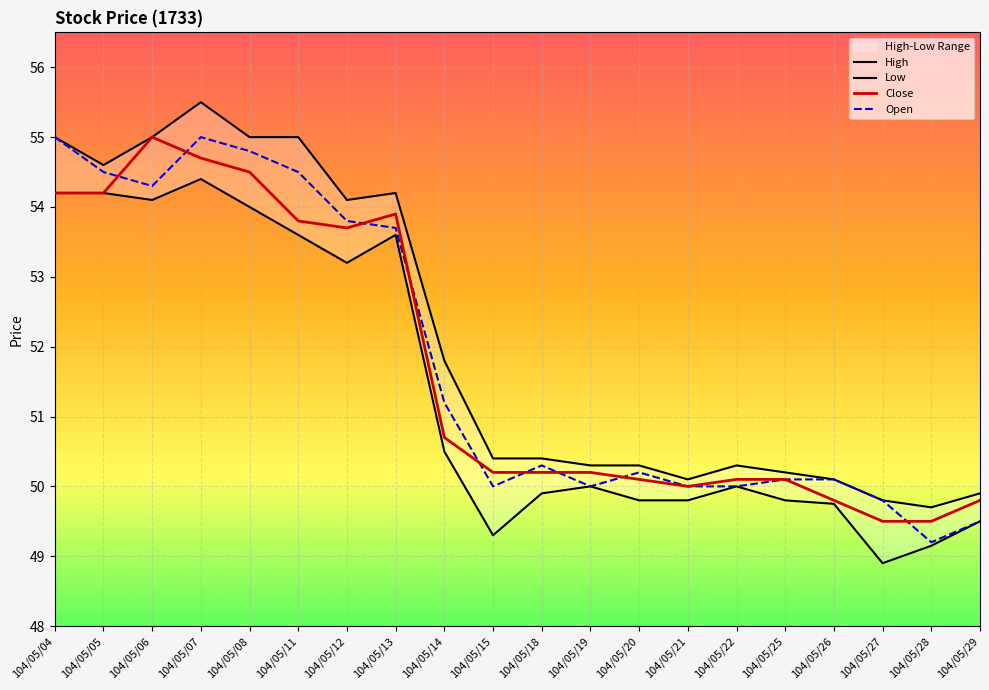

Is the value of Low at 104/05/04 greater than the value of High at 104/05/14?

Yes